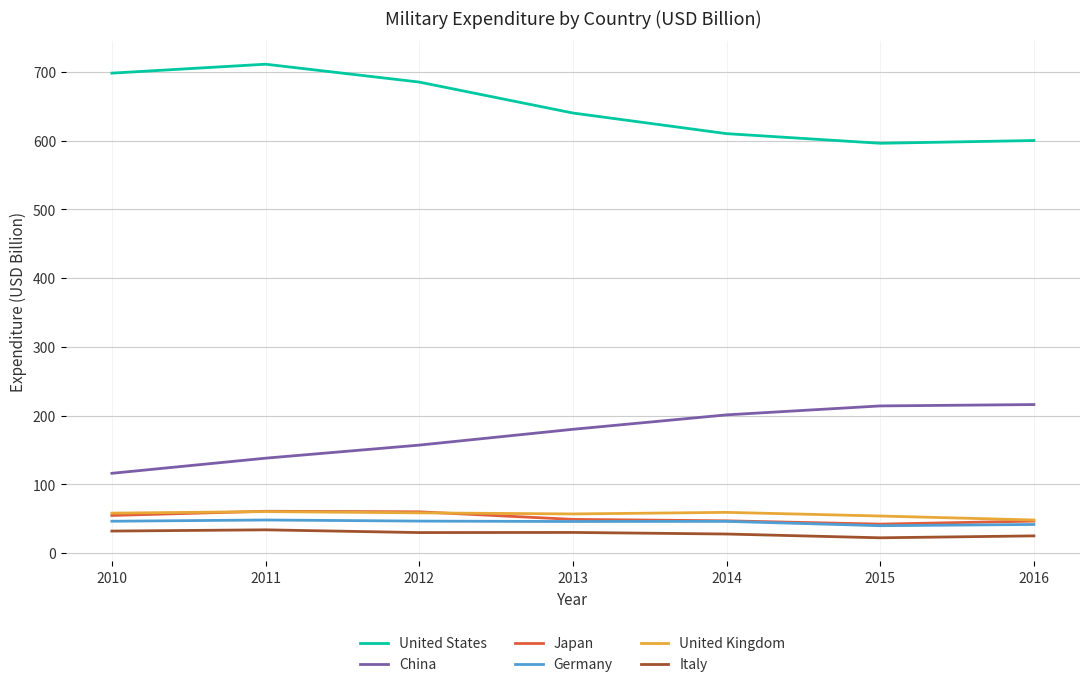

What are all the series names shown in the legend?

United States, China, Japan, Germany, United Kingdom, Italy